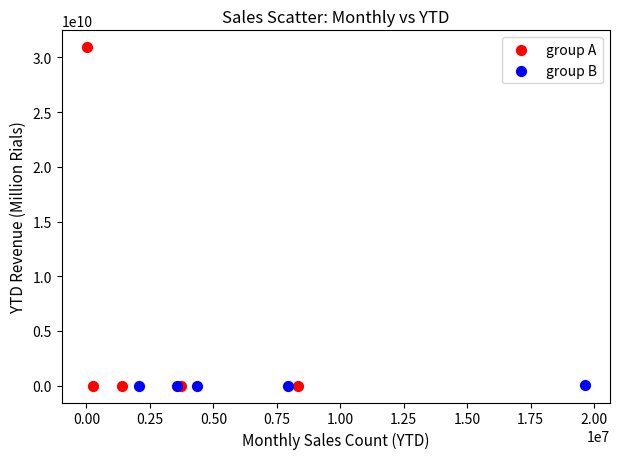

Which series reaches the maximum Y coordinate?

group A